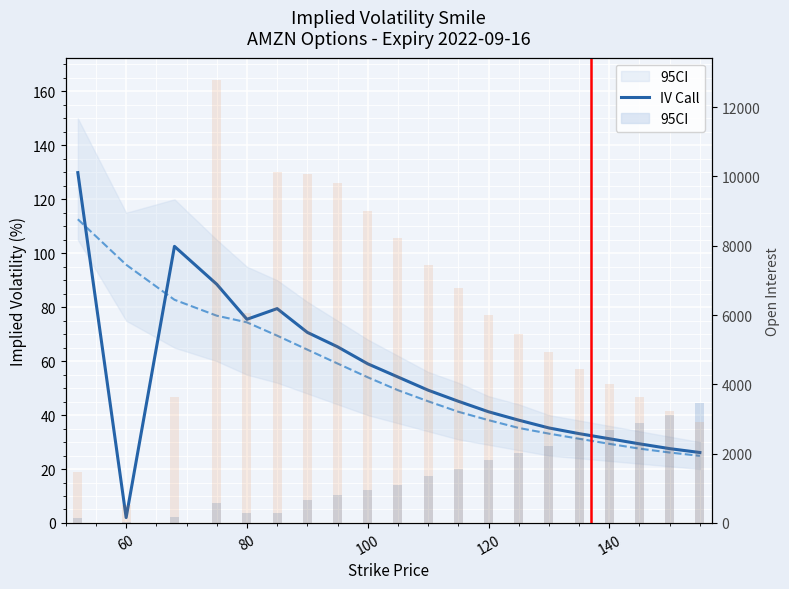

At 85, list the series in order from largest to smallest.

iv_call, iv_put